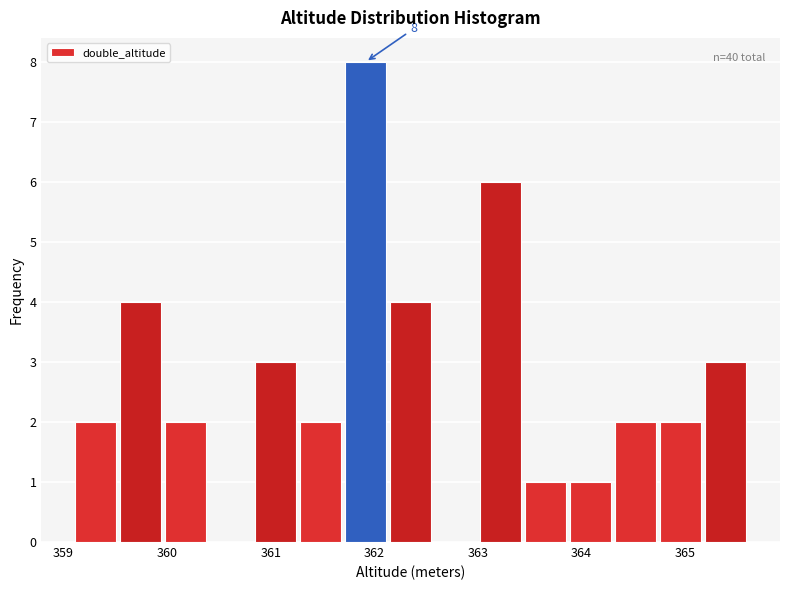

Which range on the x-axis has the tallest bar?

361.7 to 362.1